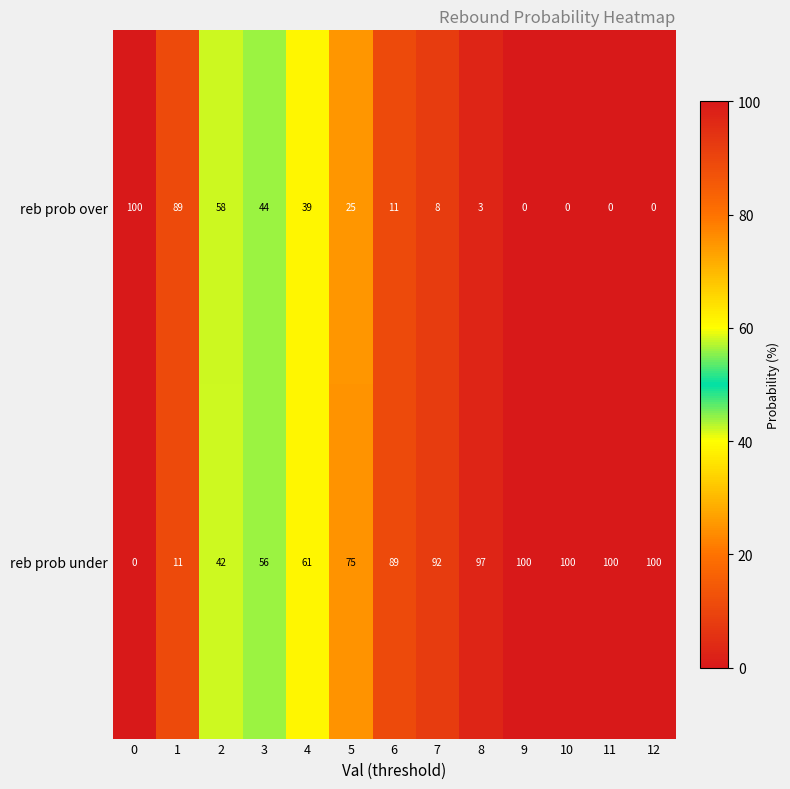

What is the difference between the highest and lowest values at 11?

100